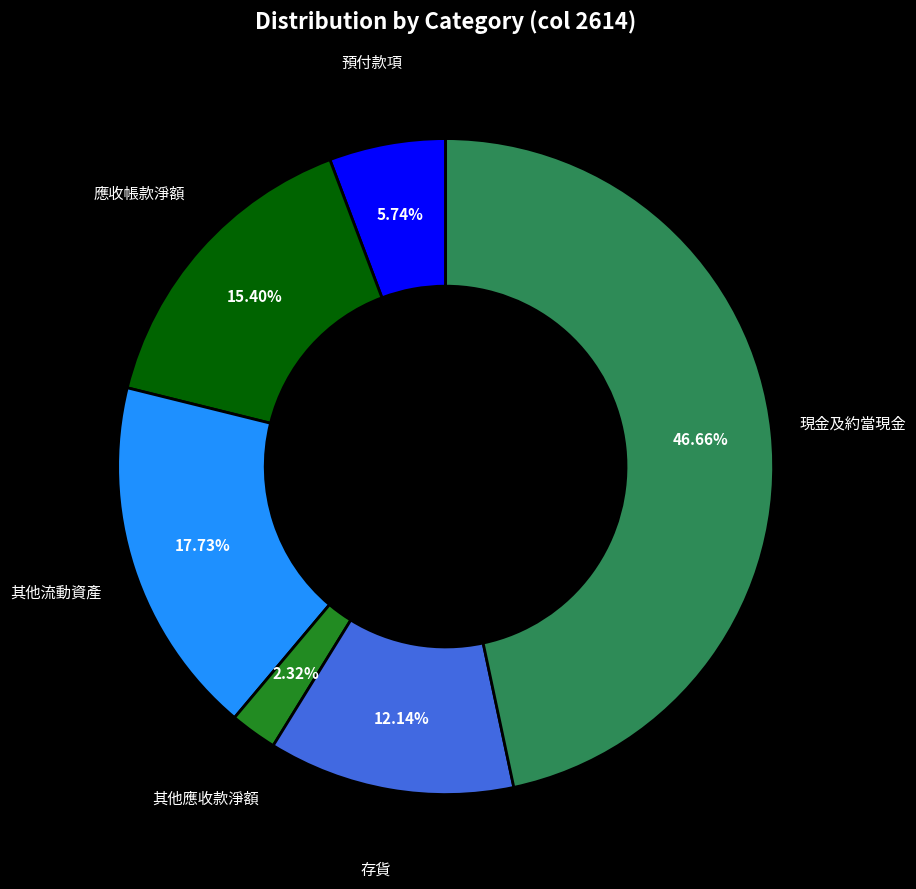

Rank the categories by value from lowest to highest.

其他應收款淨額, 預付款項, 存貨, 應收帳款淨額, 其他流動資產, 現金及約當現金